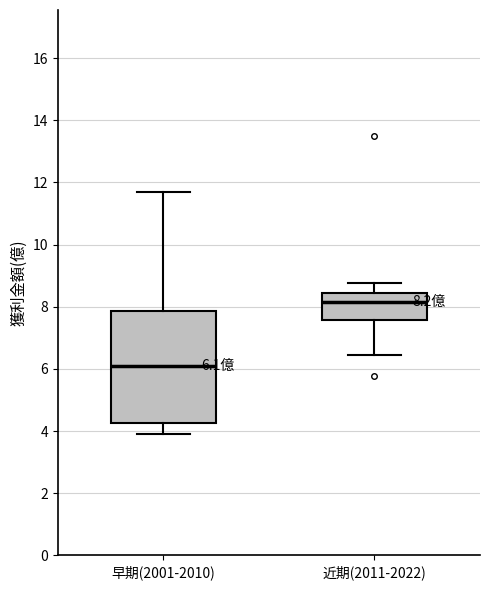

Comparing the boxes themselves (not the whiskers), which one is the tallest?

早期(2001-2010)